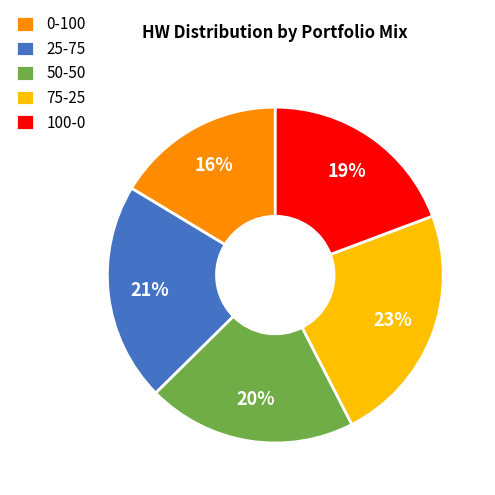

How many segments does this pie chart have?

5